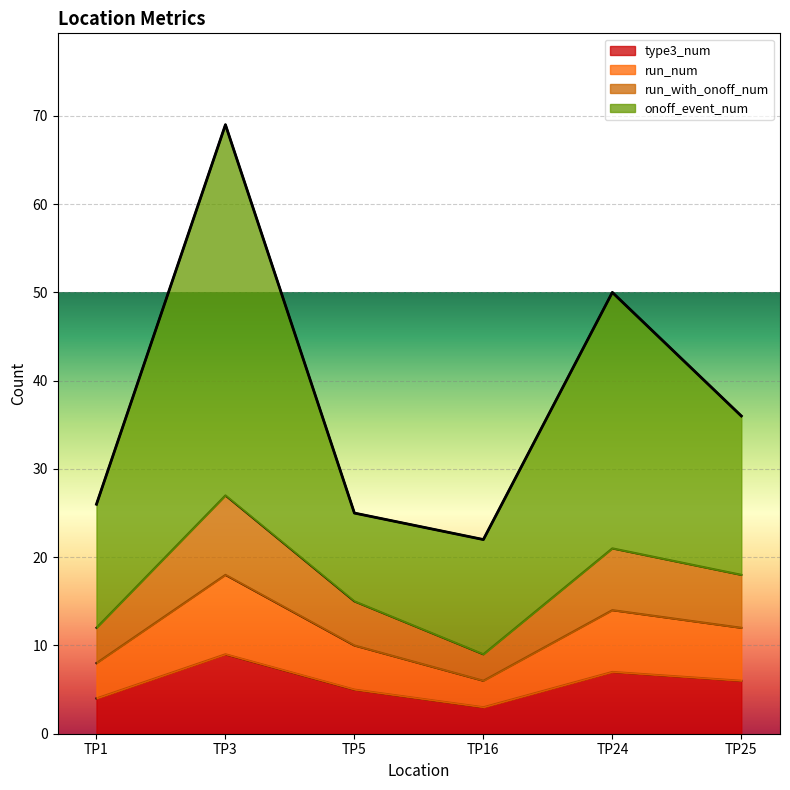

How many data points in onoff_event_num are above 36?

2